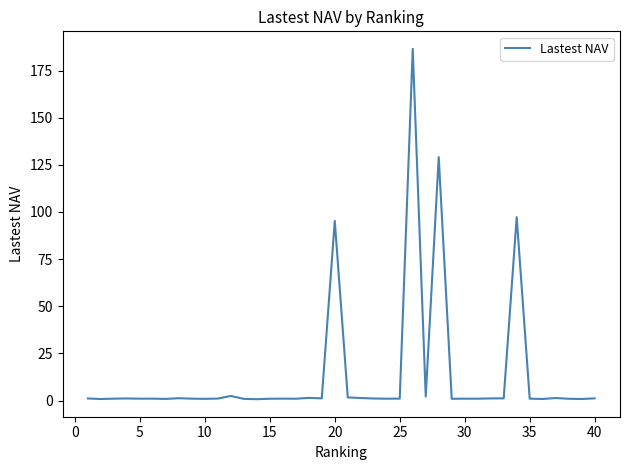

What is the maximum value shown in the chart?

186.5